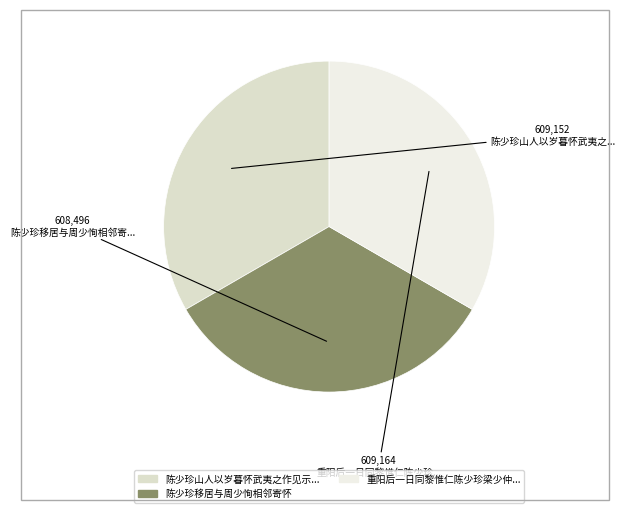

How many slices are in this pie chart?

3